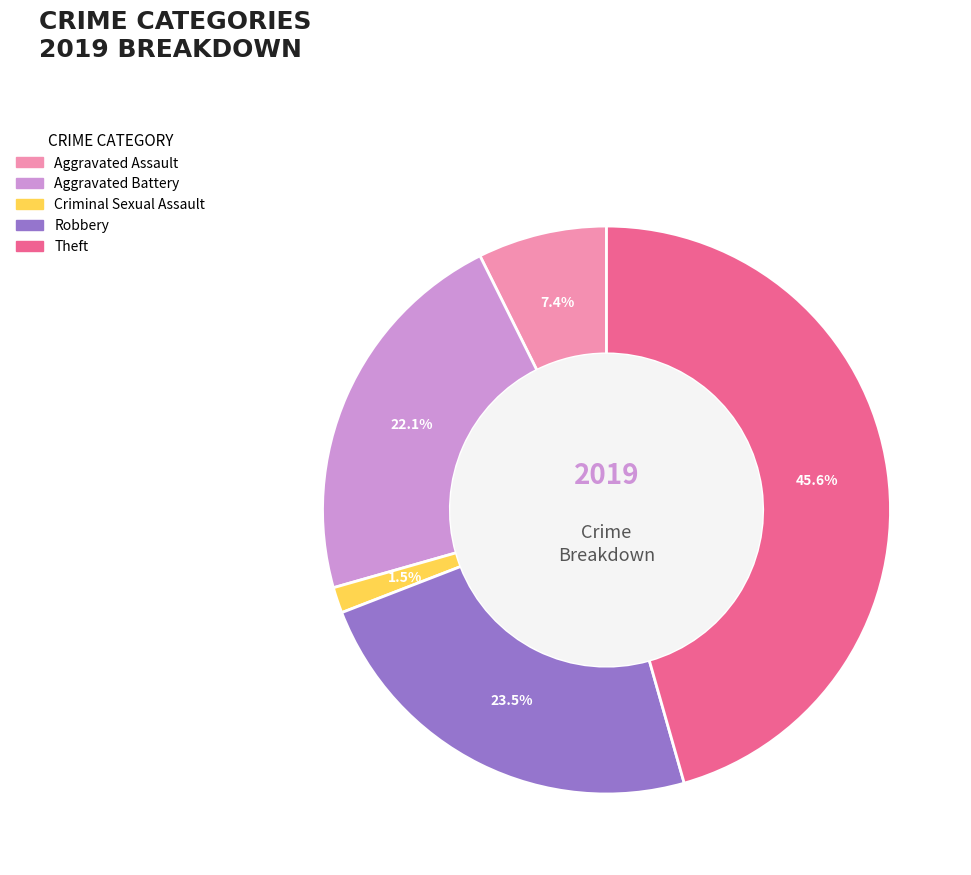

To the nearest percent, what is the difference between the largest and smallest slice percentages?

44%